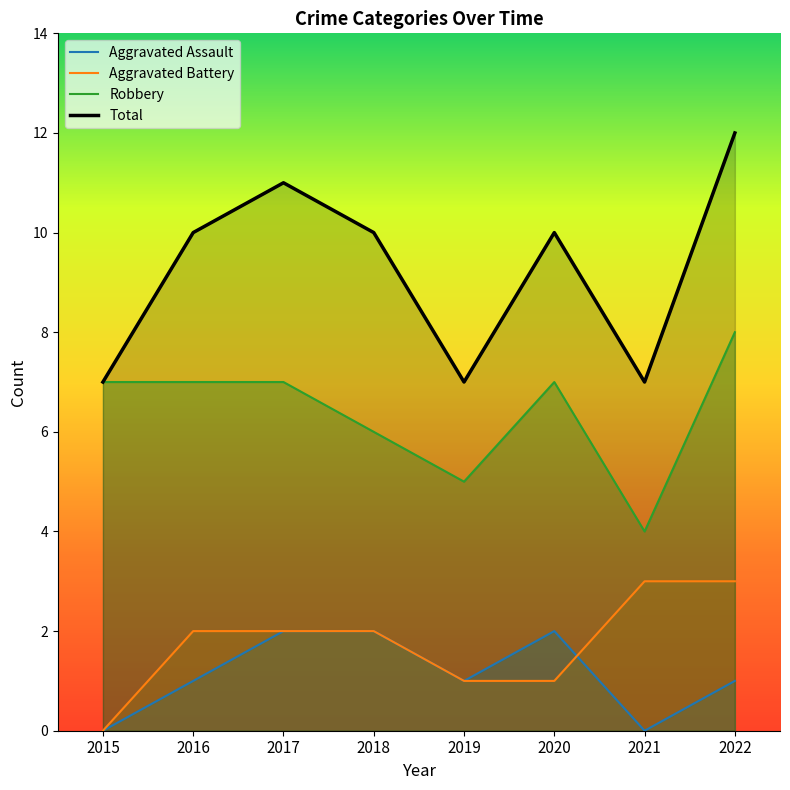

Is the value of Aggravated Battery at 2021 greater than the value of Total at 2021?

No